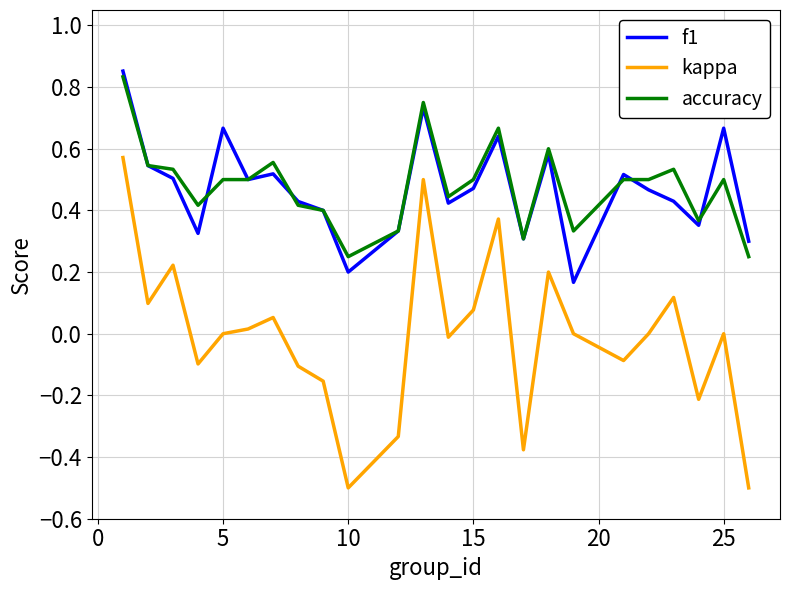

True or false: accuracy and kappa cross at least once.

False